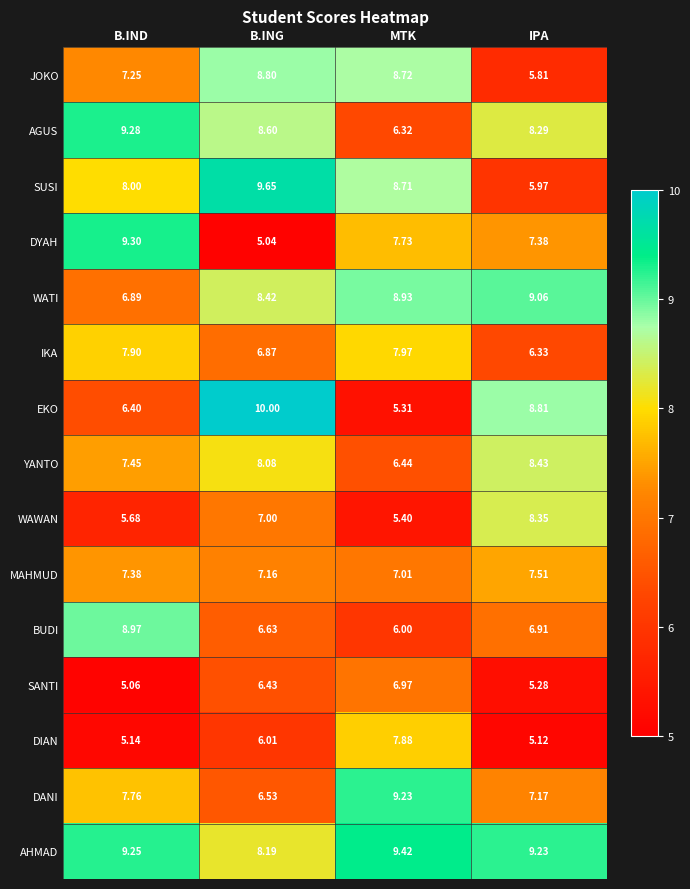

At how many categories does at least one series exceed 8?

4